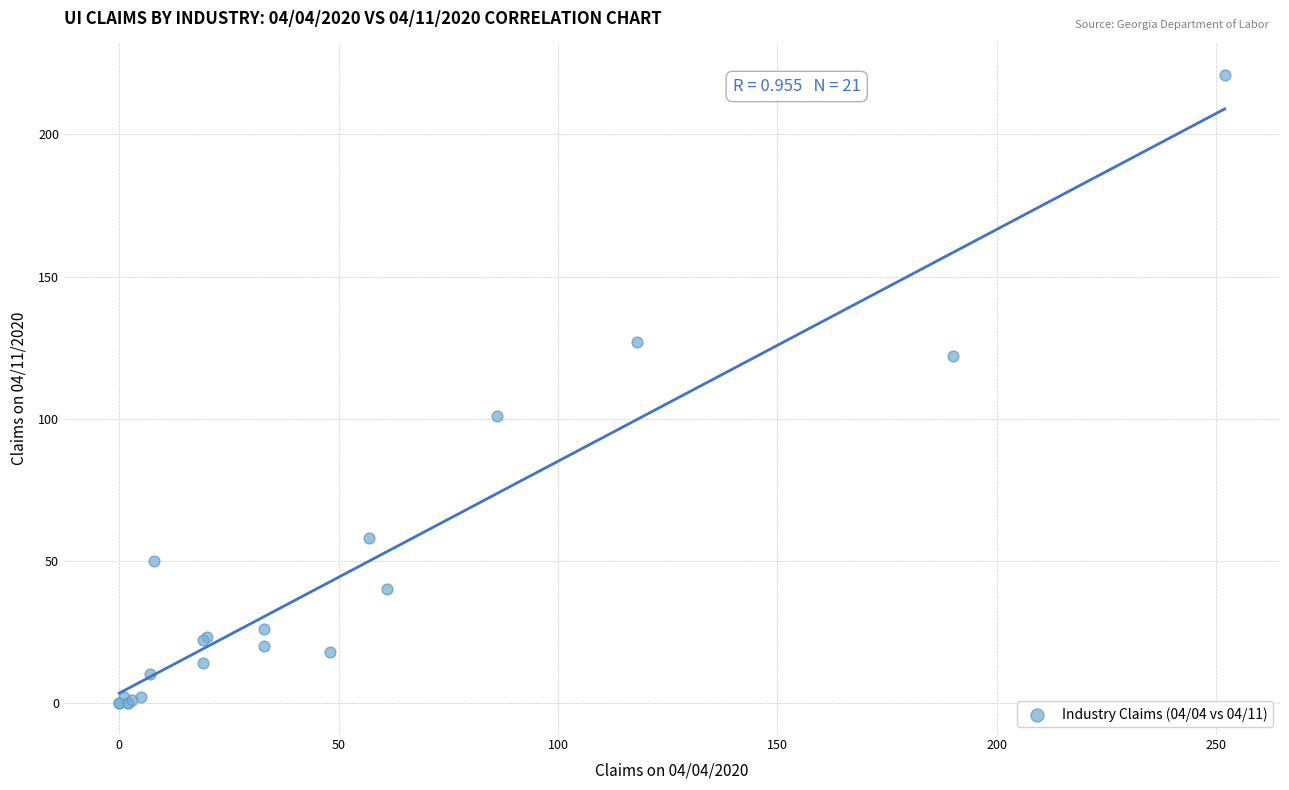

What Y value in the scatter plot is closest to 110?

101